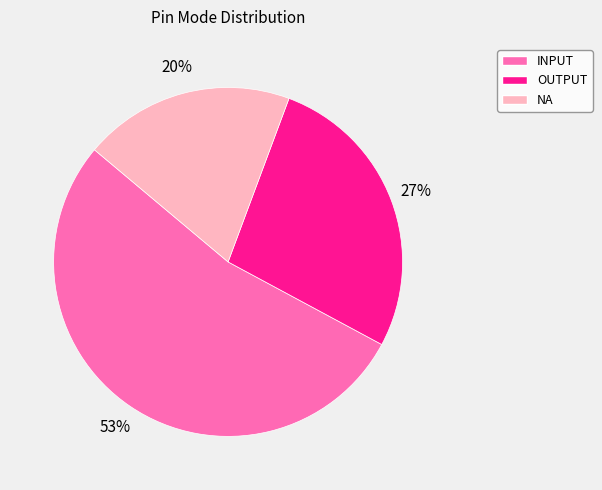

To the nearest percent, what portion does OUTPUT represent?

27%